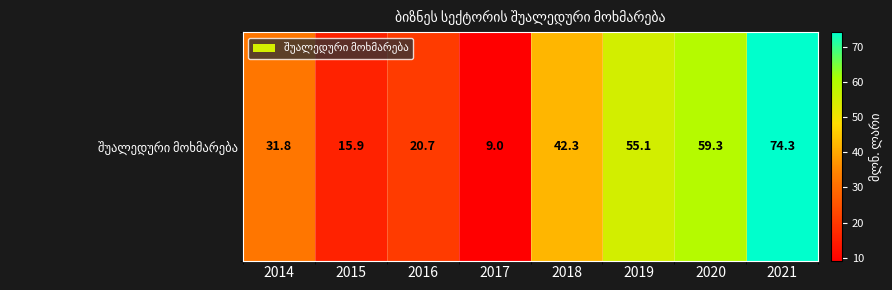

Reading left to right, transcribe all the data shown in this chart.

31.8	15.9	20.7	9.0	42.3	55.1	59.3	74.3